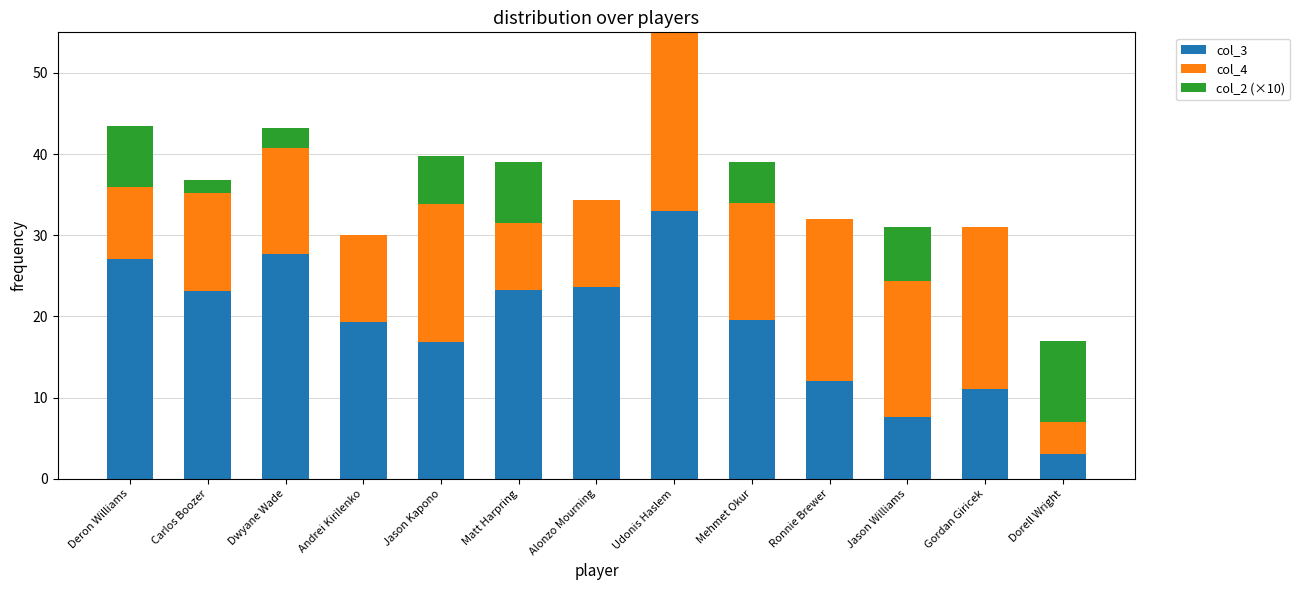

Count the number of data series in this chart.

3